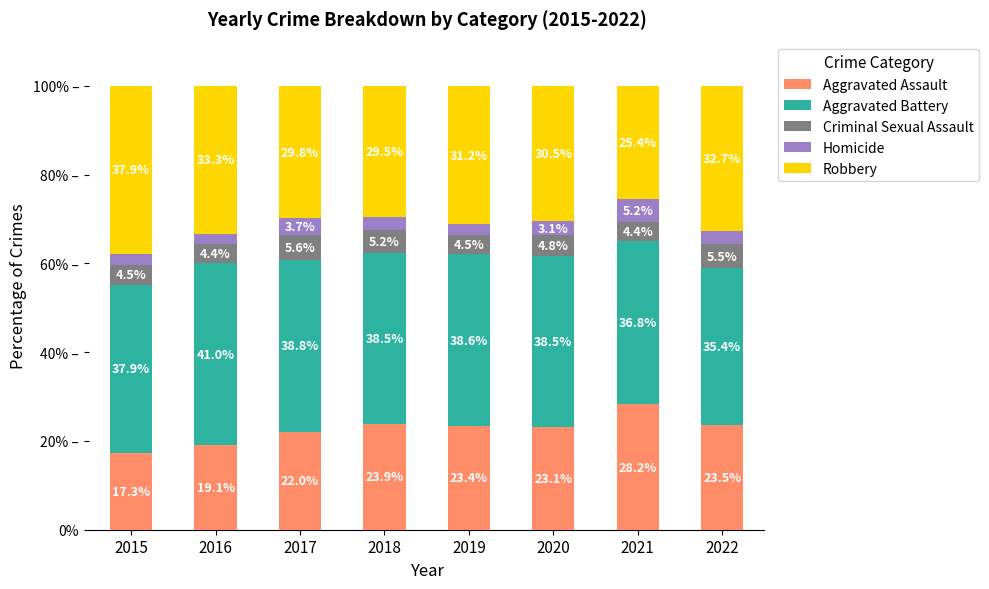

What is the total value across all series at 2022?

100.0